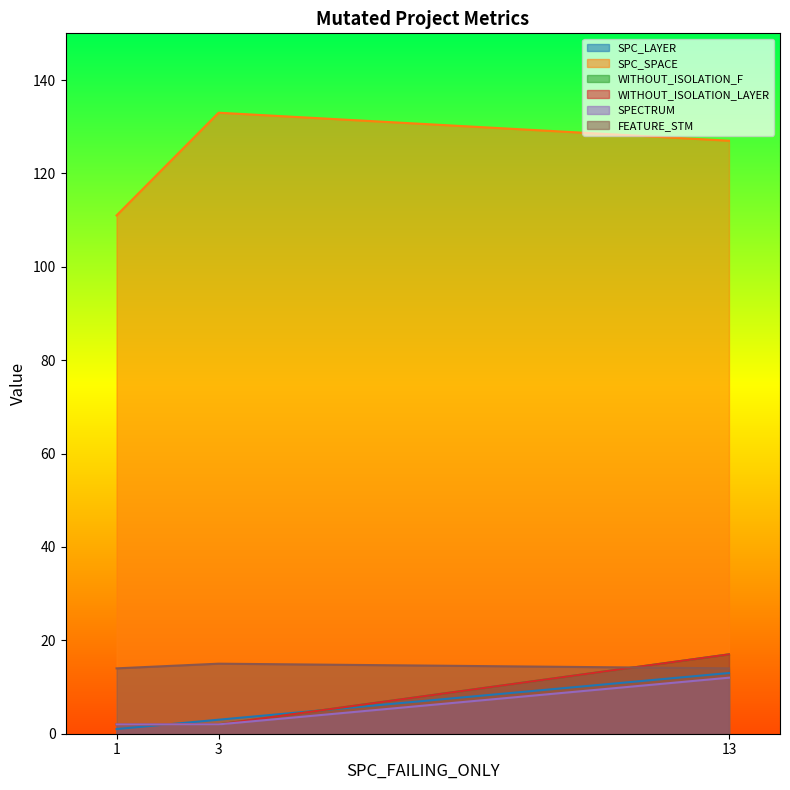

What is the average value of the WITHOUT_ISOLATION_LAYER series?

7